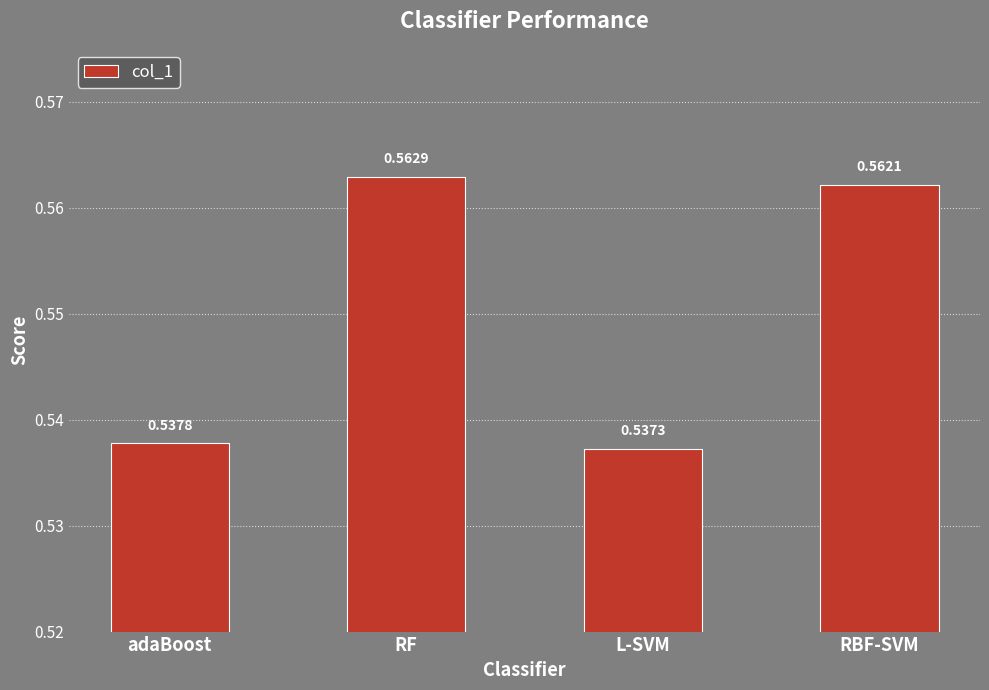

List the labels in order of value, largest first.

RF, RBF-SVM, adaBoost, L-SVM